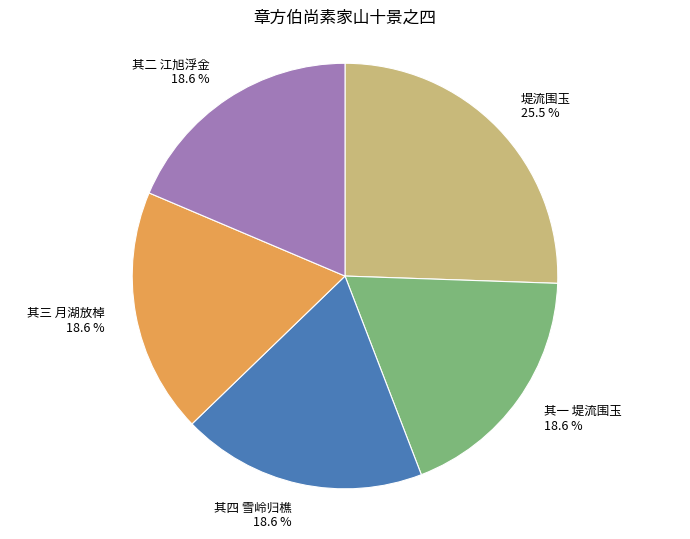

Is the sum of 堤流围玉 and 其二 江旭浮金 greater than half?

No